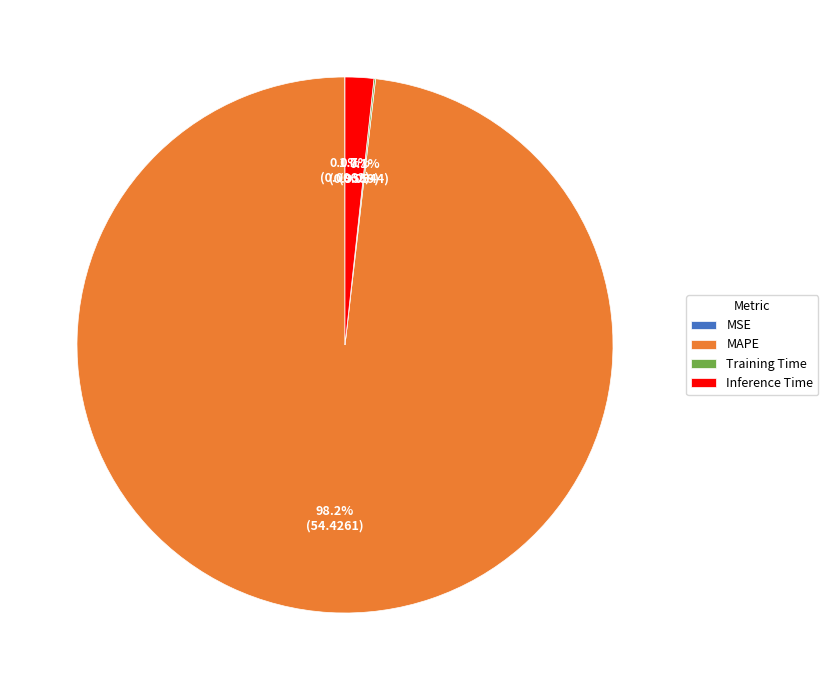

Does any single category account for the majority?

Yes